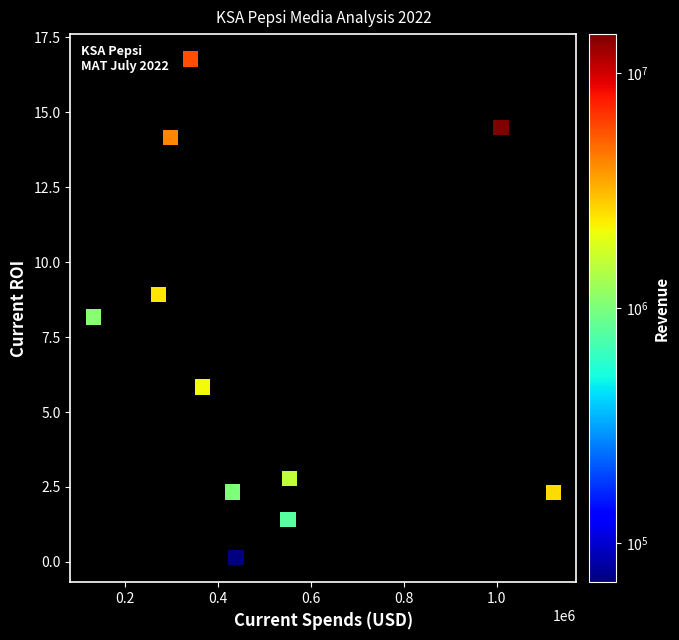

What is the average X value?

501293.7